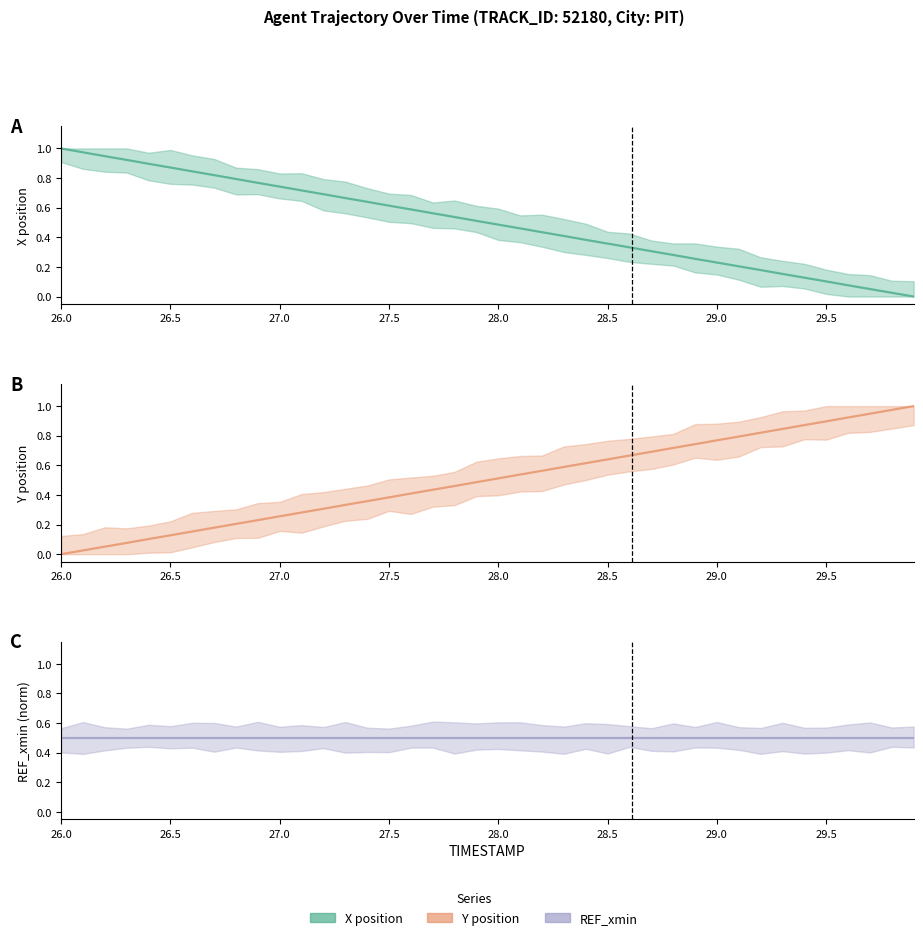

True or false: Y (centre) and X (centre) cross at least once.

True